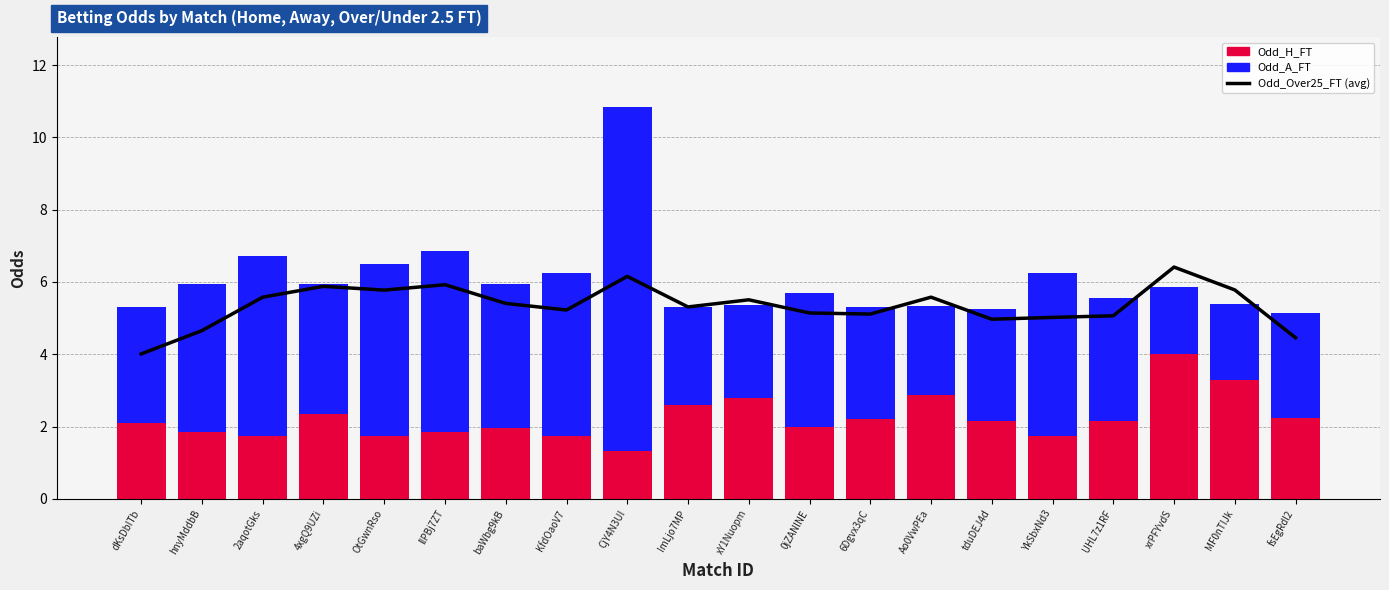

Reading left to right, what are all the values shown in this chart?

Odd_Over25_FT (avg): 4.0	4.7	5.6	5.9	5.8	5.9	5.4	5.2	6.2	5.3	5.5	5.1	5.1	5.6	5.0	5.0	5.1	6.4	5.8	4.5
Odd_H_FT: 2.1	1.9	1.7	2.4	1.8	1.9	1.9	1.8	1.3	2.6	2.8	2.0	2.2	2.9	2.1	1.8	2.1	4.0	3.3	2.2
Odd_A_FT: 3.2	4.1	5.0	3.6	4.8	5.0	4.0	4.5	9.5	2.7	2.6	3.7	3.1	2.5	3.1	4.5	3.4	1.9	2.1	2.9